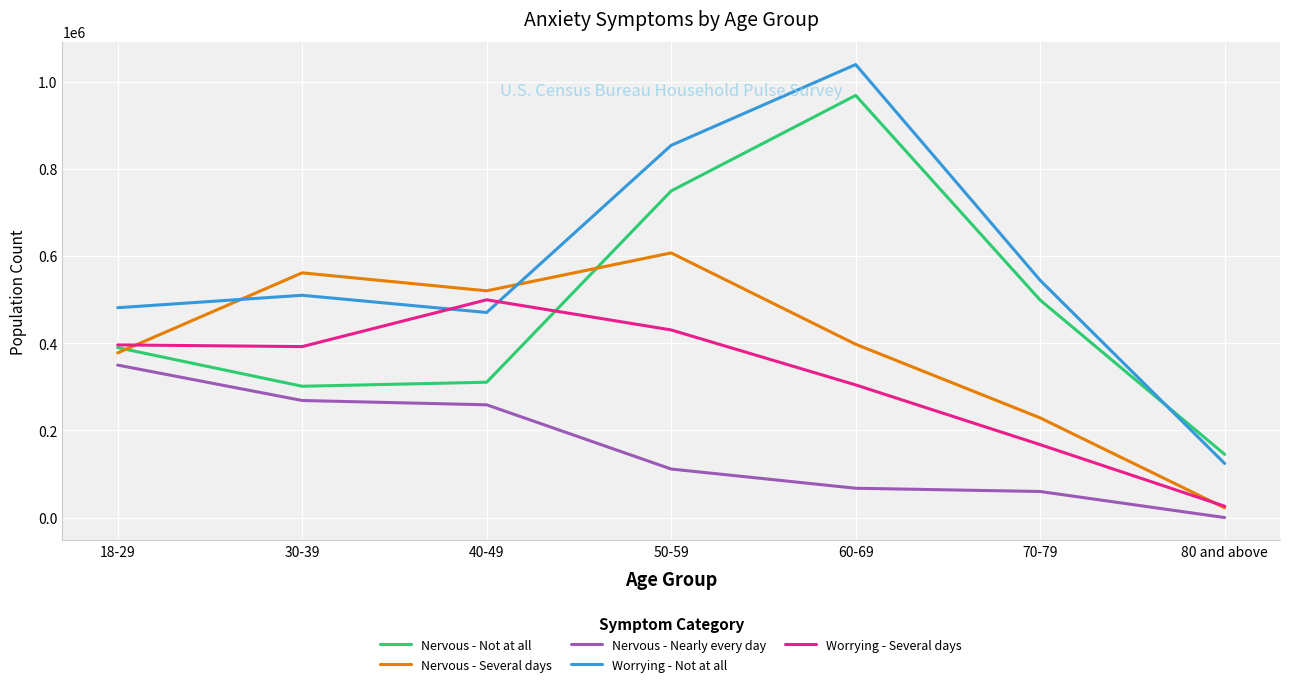

At how many categories does at least one series exceed 32576?

7